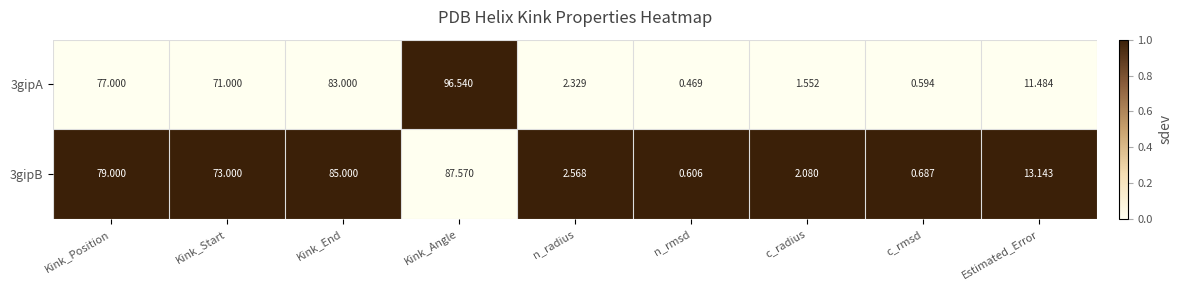

Which label corresponds to the largest value in the chart?

Kink_Angle